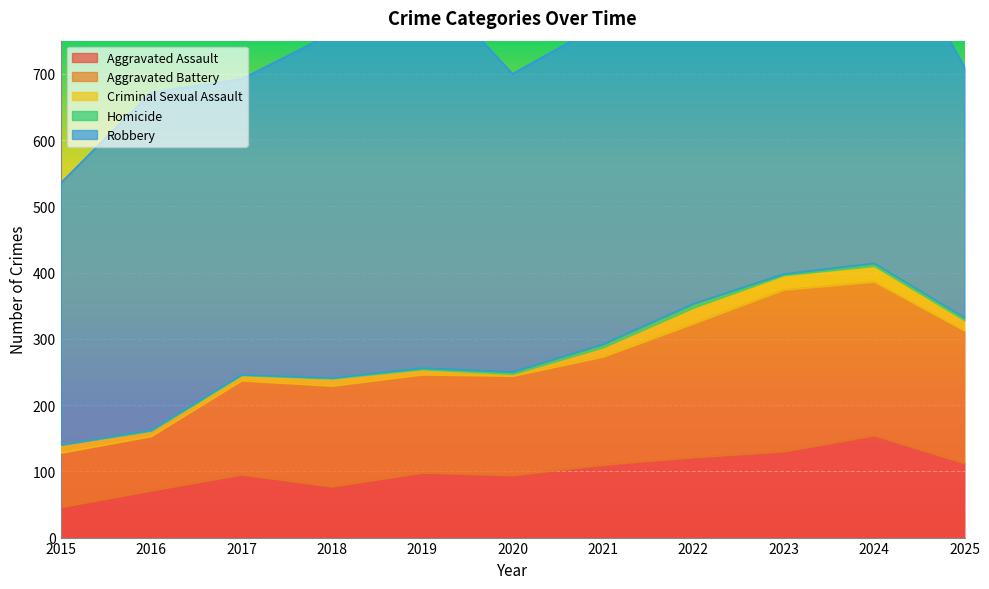

True or false: Robbery has a value of 543 at 2024.

True